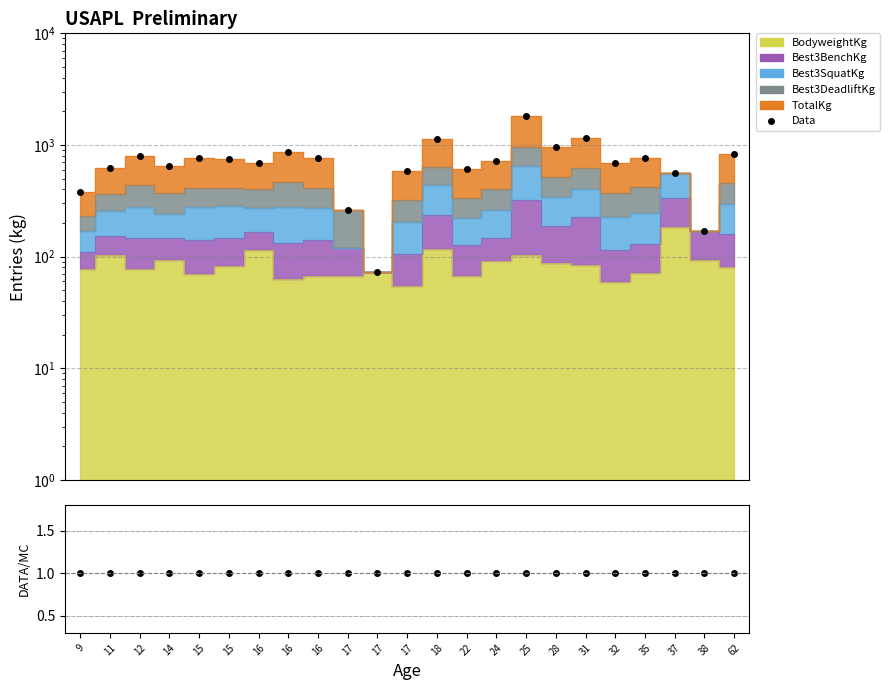

What is the sum of the Data/MC values at 17 and 16?

2.0